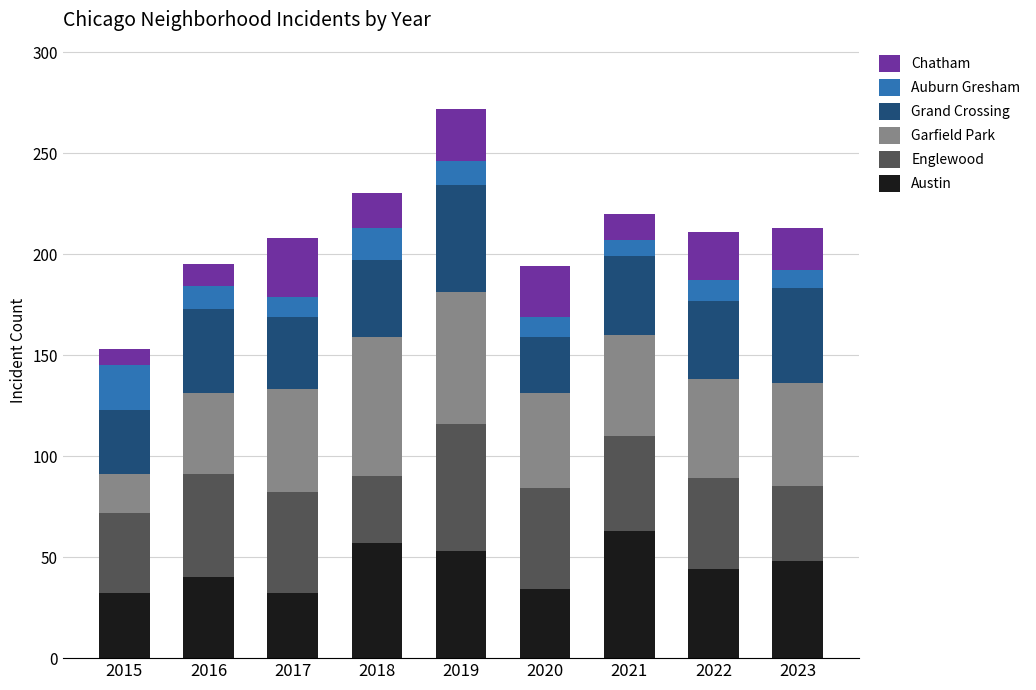

The value of Austin at 2015 is 43. True or false?

False